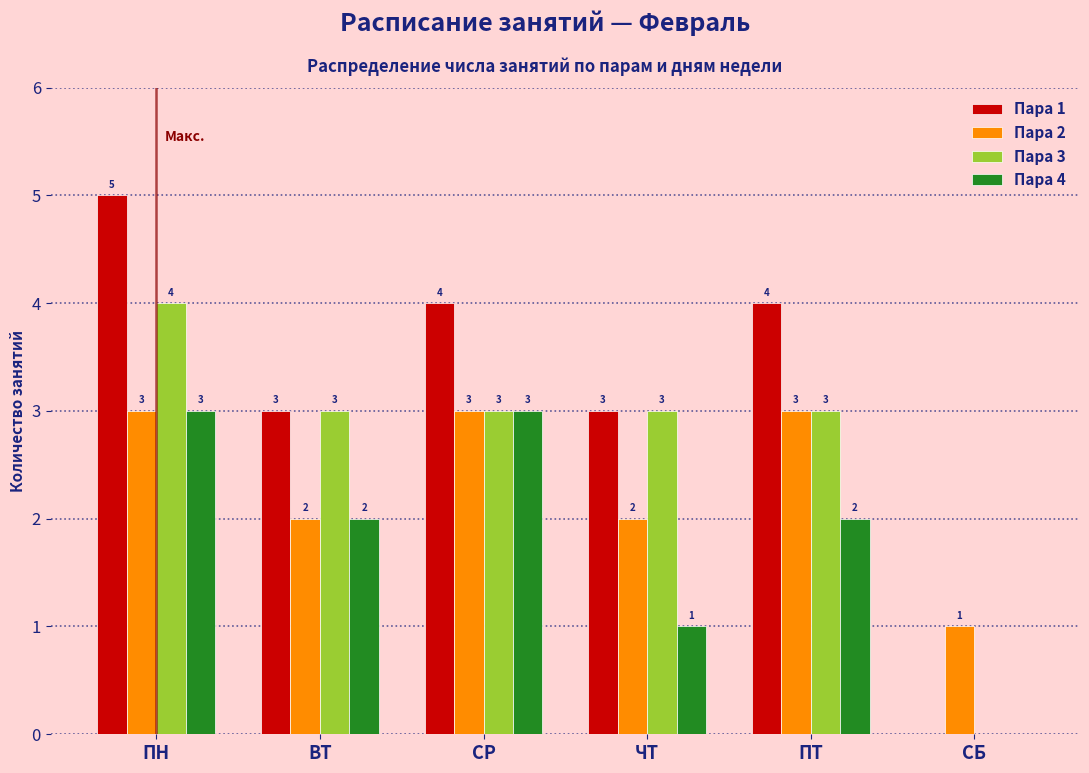

Reading left to right, what are all the values shown in this chart?

Пара 1: ПН=5	ВТ=3	СР=4	ЧТ=3	ПТ=4	СБ=0
Пара 2: ПН=3	ВТ=2	СР=3	ЧТ=2	ПТ=3	СБ=1
Пара 3: ПН=4	ВТ=3	СР=3	ЧТ=3	ПТ=3	СБ=0
Пара 4: ПН=3	ВТ=2	СР=3	ЧТ=1	ПТ=2	СБ=0